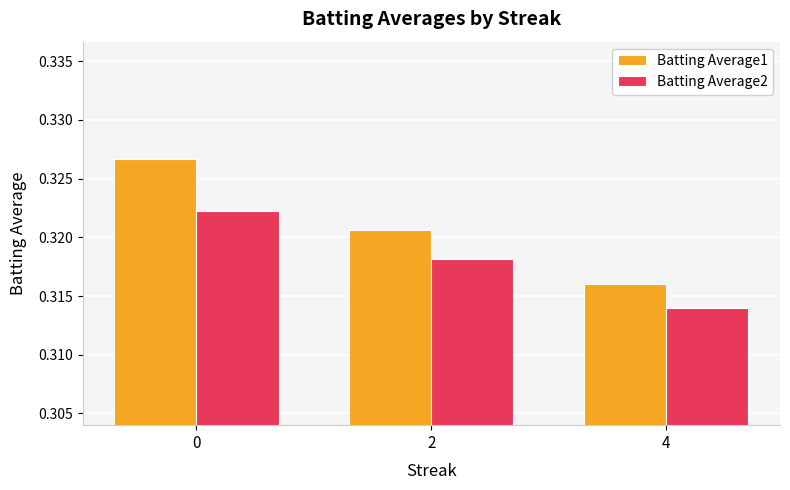

Which category has the lowest value across all series?

4